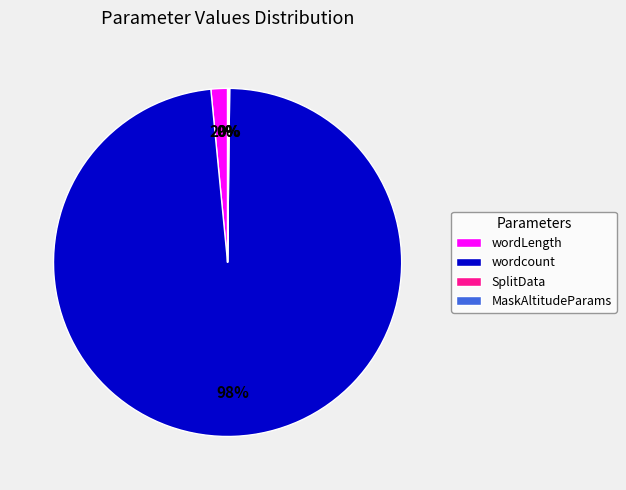

To the nearest percent, what is the average slice percentage?

25%